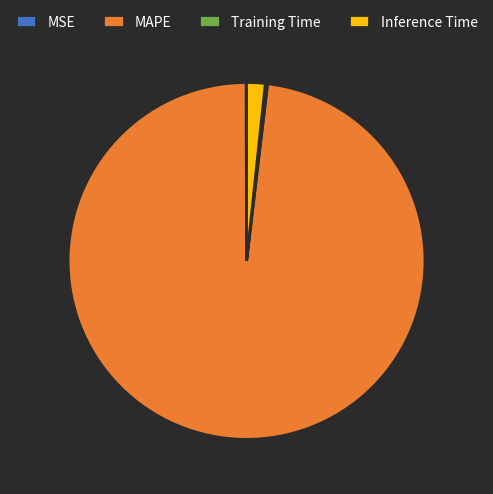

Between MAPE and Inference Time, which is larger?

MAPE